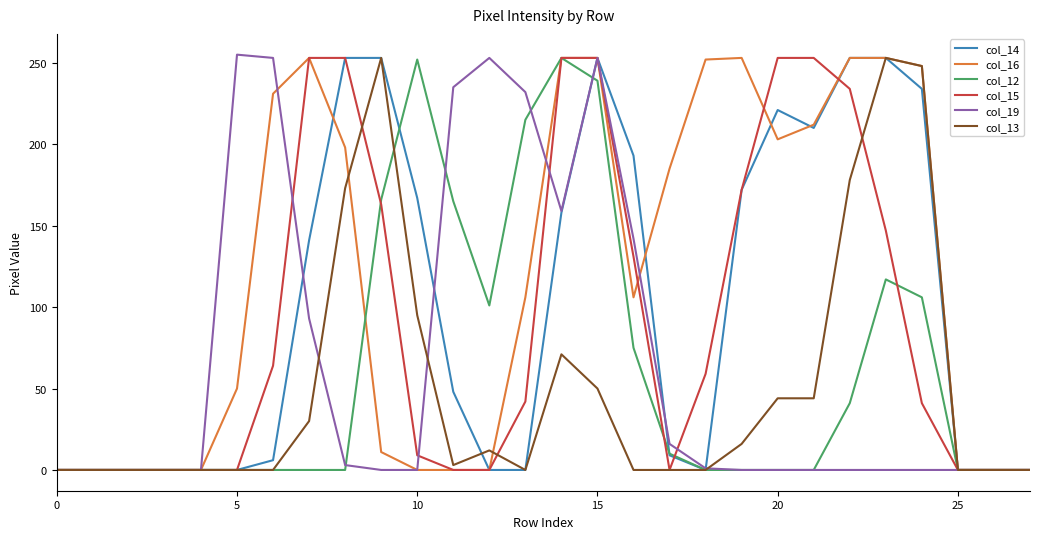

What is the maximum value shown in the chart?

255